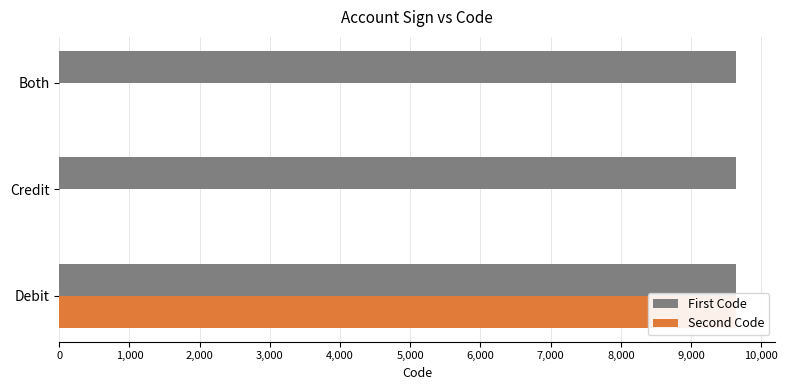

Between Both and Debit, which is larger?

Both